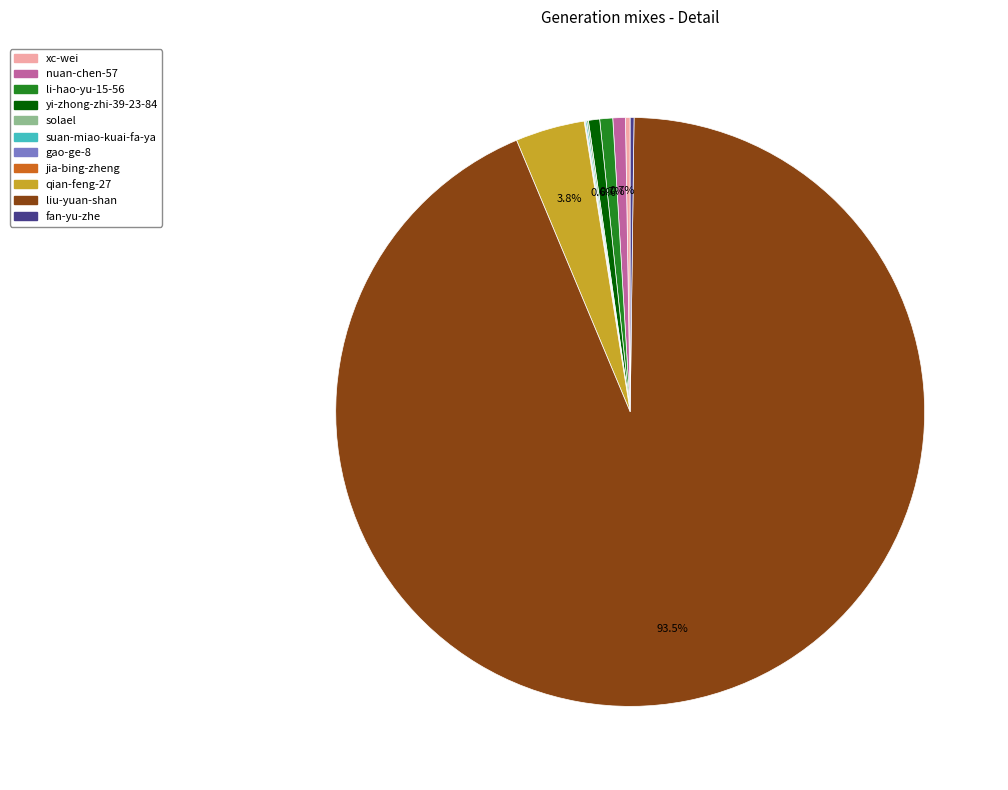

Which slice represents more than half of the pie?

liu-yuan-shan